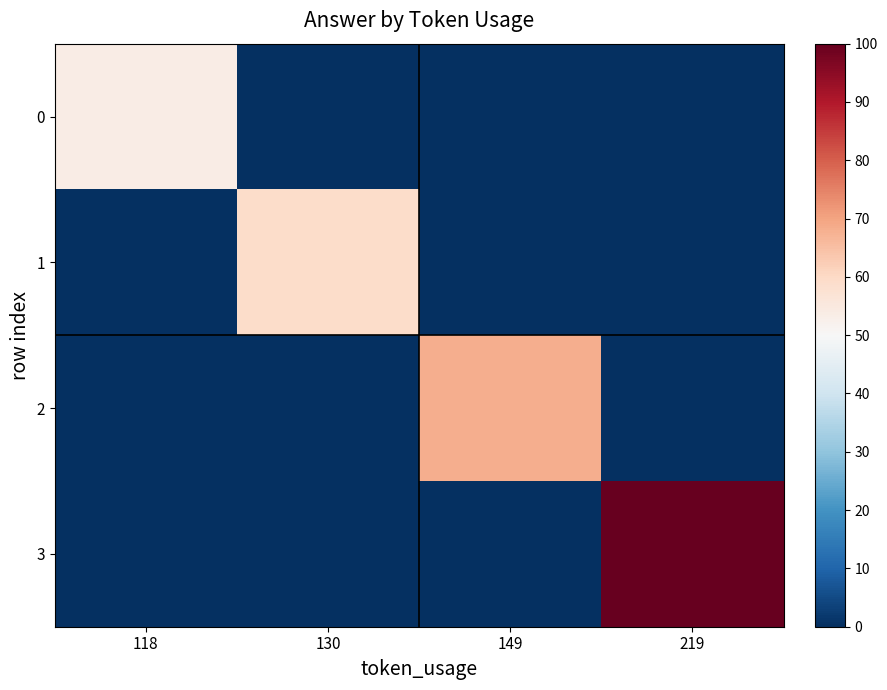

Which series has the largest total across all categories?

3